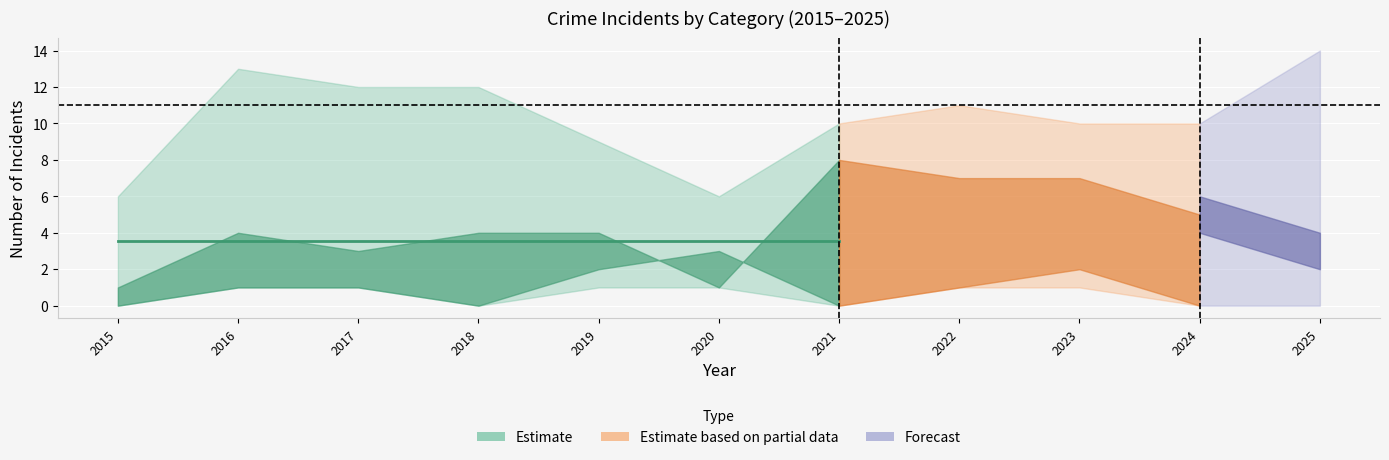

Does the chart display data point markers on the line(s)?

No